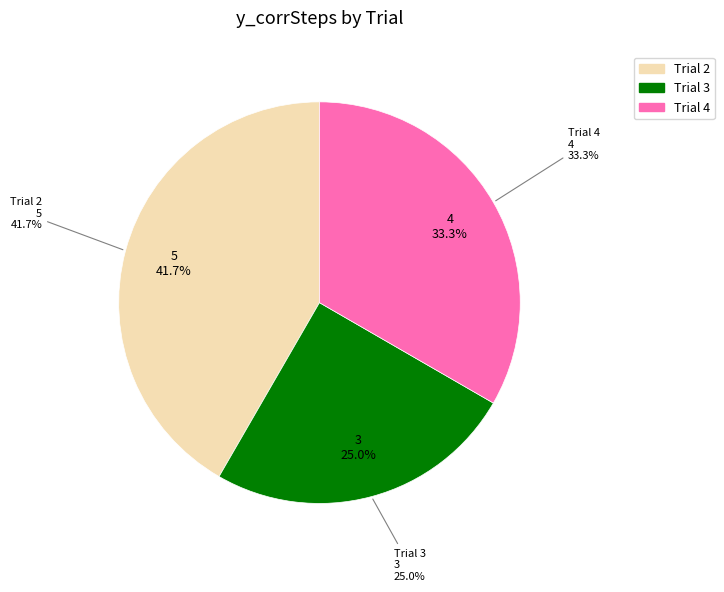

What portion of the pie excludes 4?

66.7%